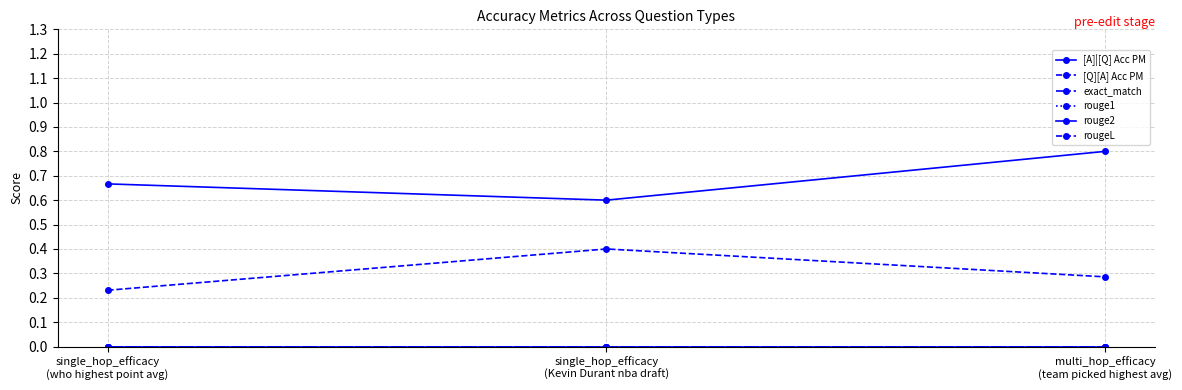

Does the chart have visible grid lines?

Yes